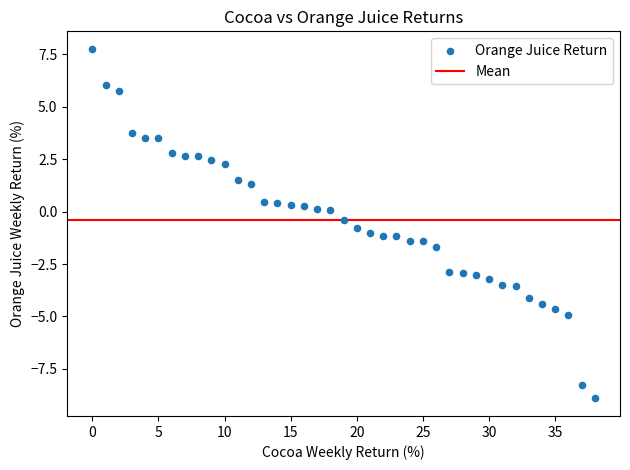

What is the range of Y values (max minus min)?

16.7